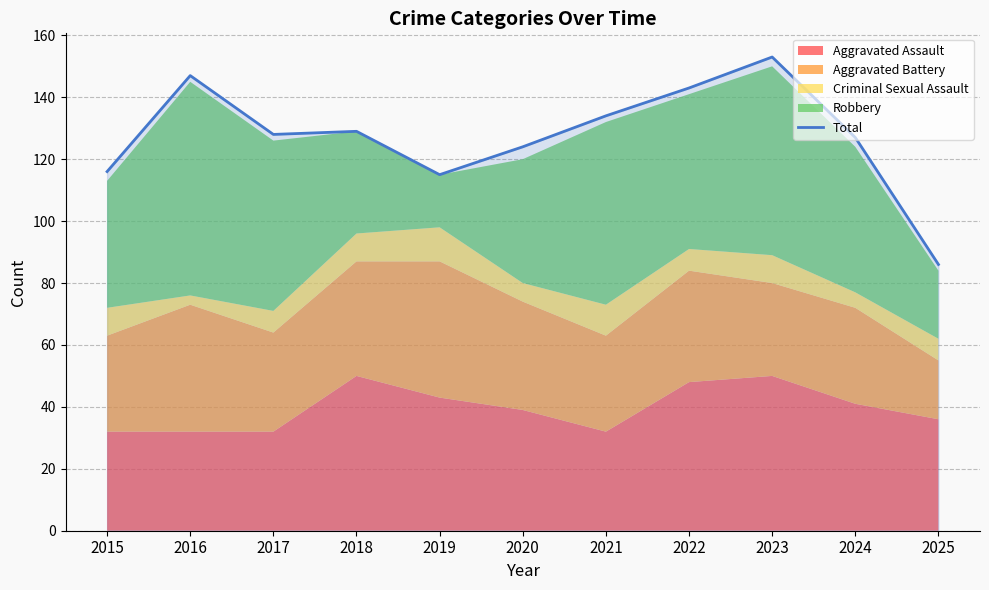

True or false: the data shows 115 at 2019.

True